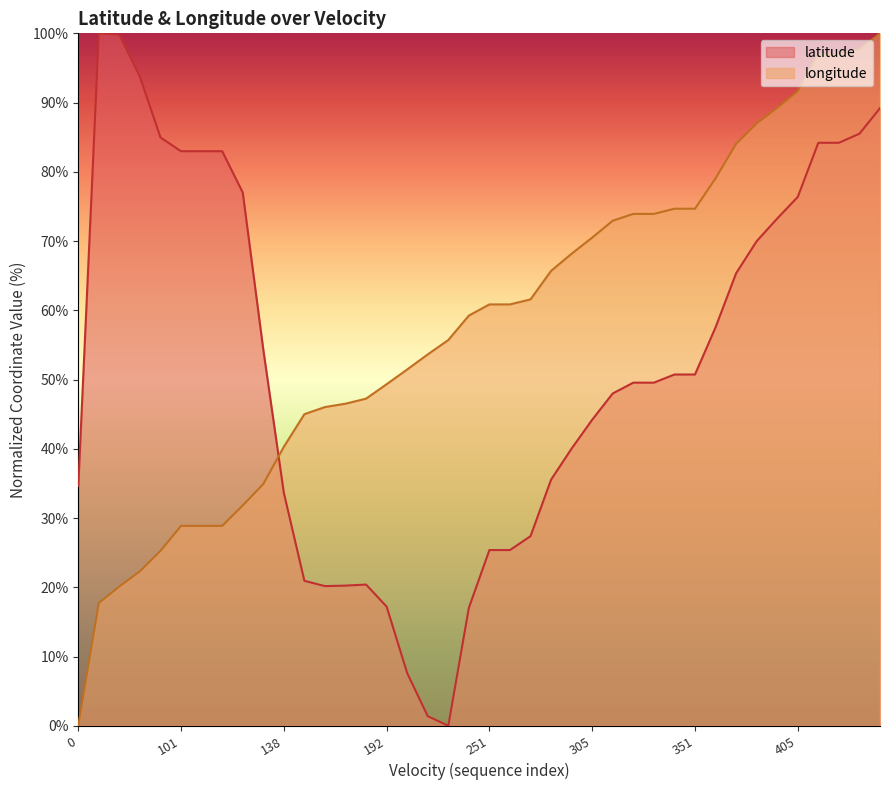

What is the difference between the highest and lowest values at 101?

54.1